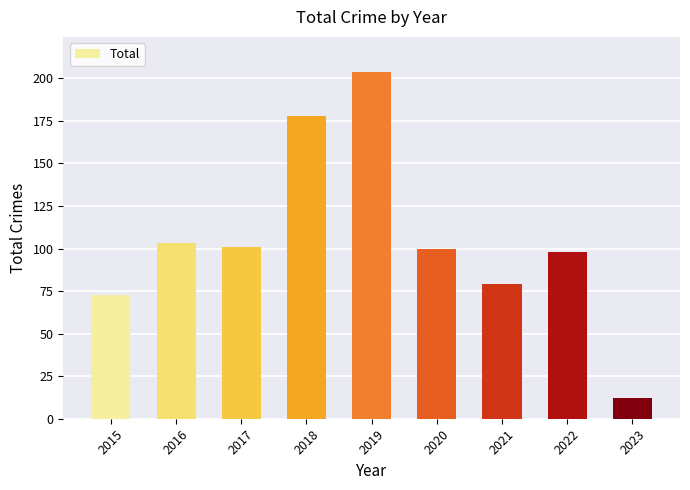

Reading left to right, extract all data points from this chart.

2015=73	2016=103	2017=101	2018=178	2019=204	2020=100	2021=79	2022=98	2023=12